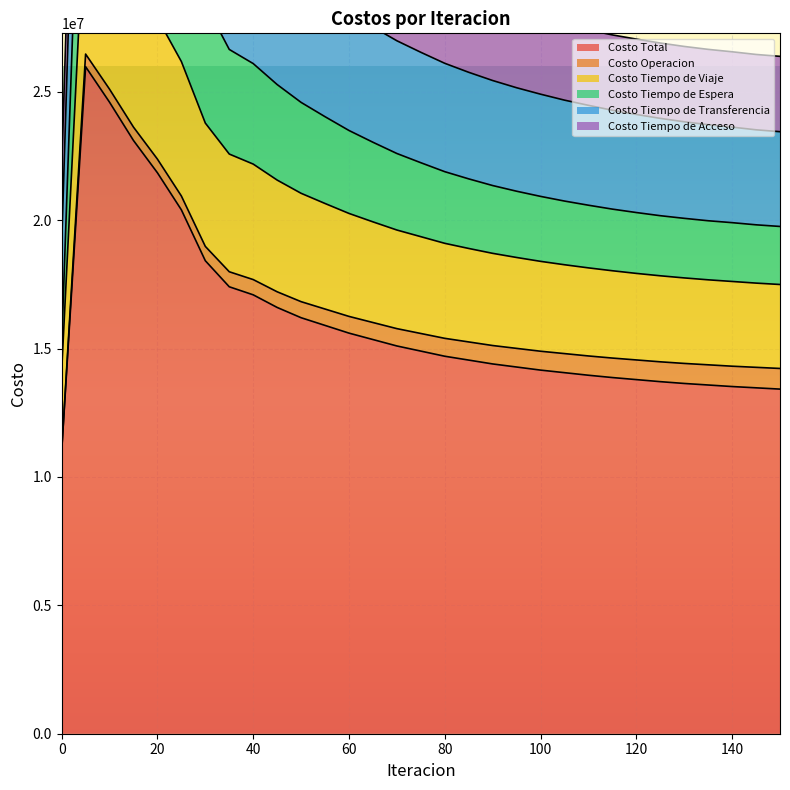

What is the minimum value for Costo Total?

10992694.3